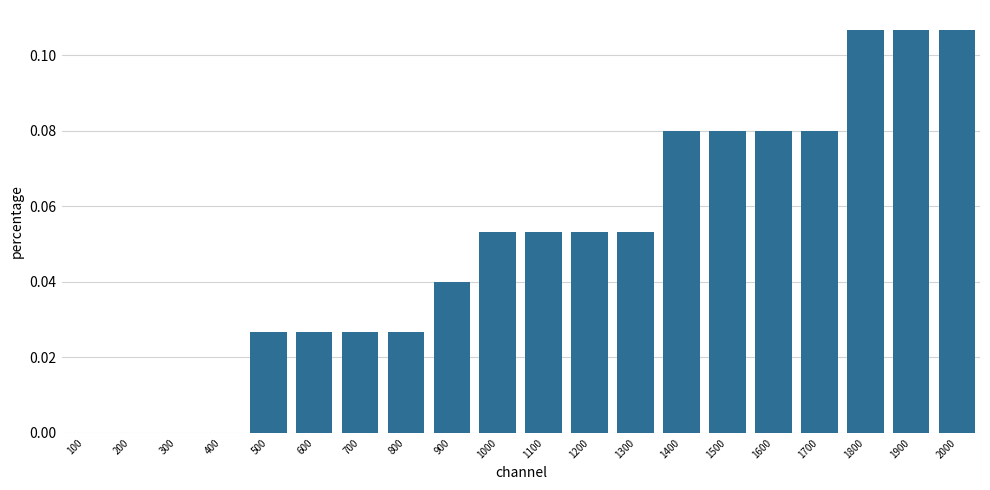

Count the number of categories in the chart.

20